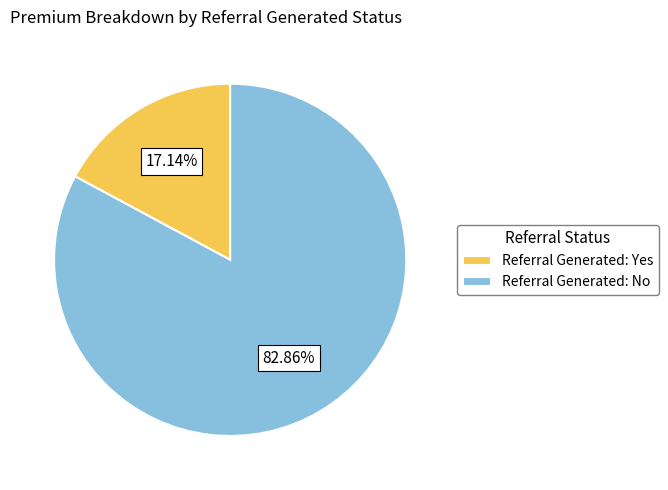

Which slice is the smallest?

Referral Generated: Yes